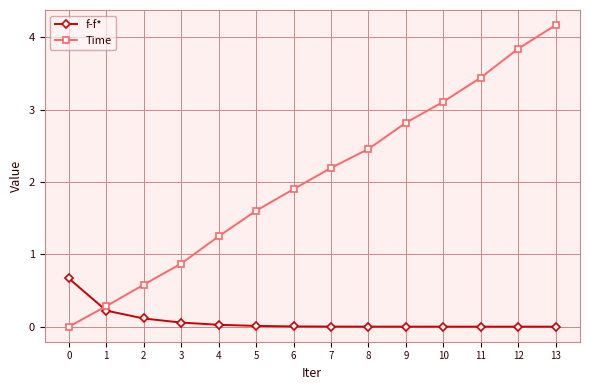

What is the average value of the f-f* series?

0.1